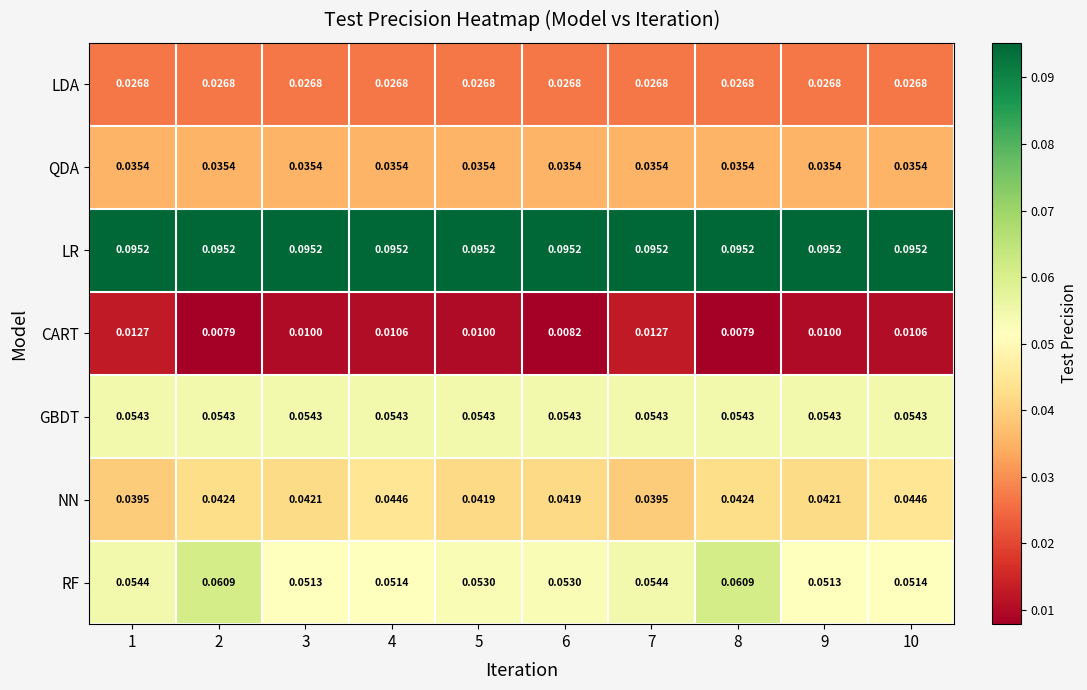

List the series in order of their peak value, lowest first.

CART, LDA, QDA, NN, GBDT, RF, LR